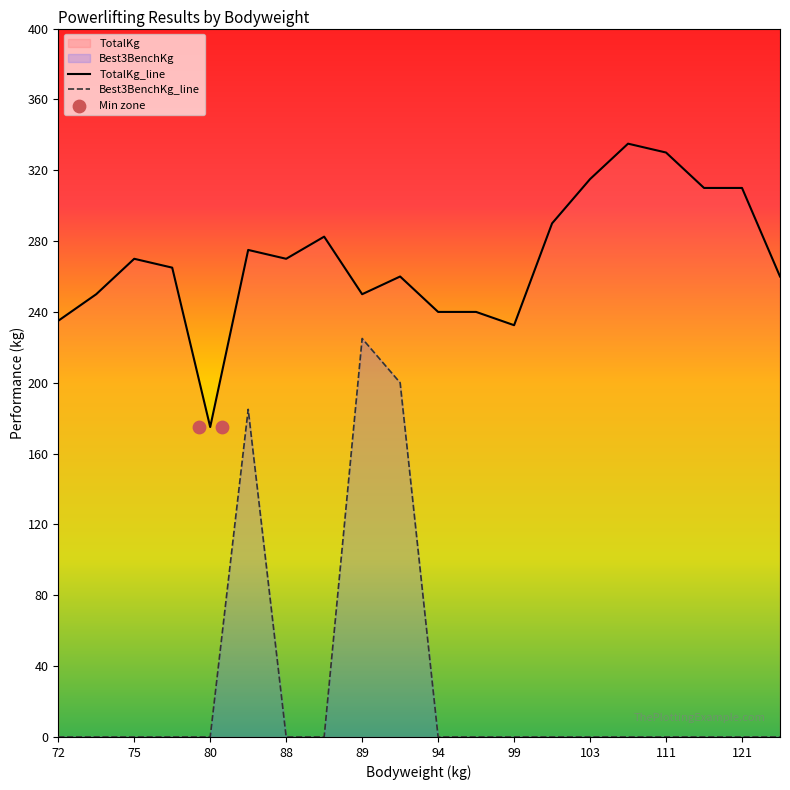

Which series has the largest total across all categories?

TotalKg